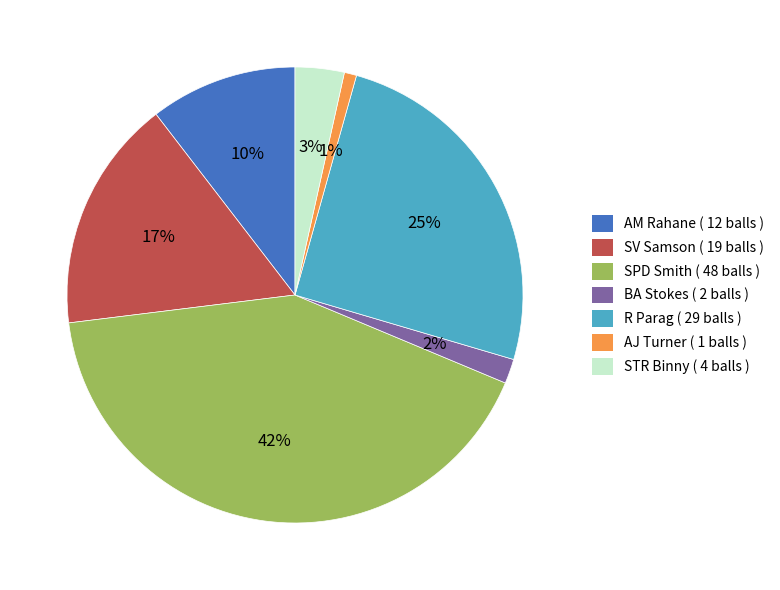

Is there any slice that represents more than half of the pie?

No